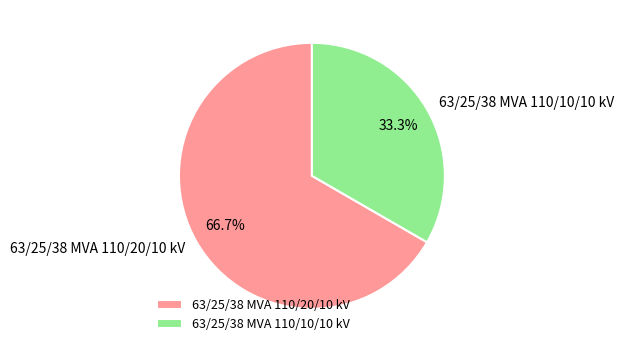

To the nearest percent, what is the combined percentage of 63/25/38 MVA 110/20/10 kV and 63/25/38 MVA 110/10/10 kV?

100%